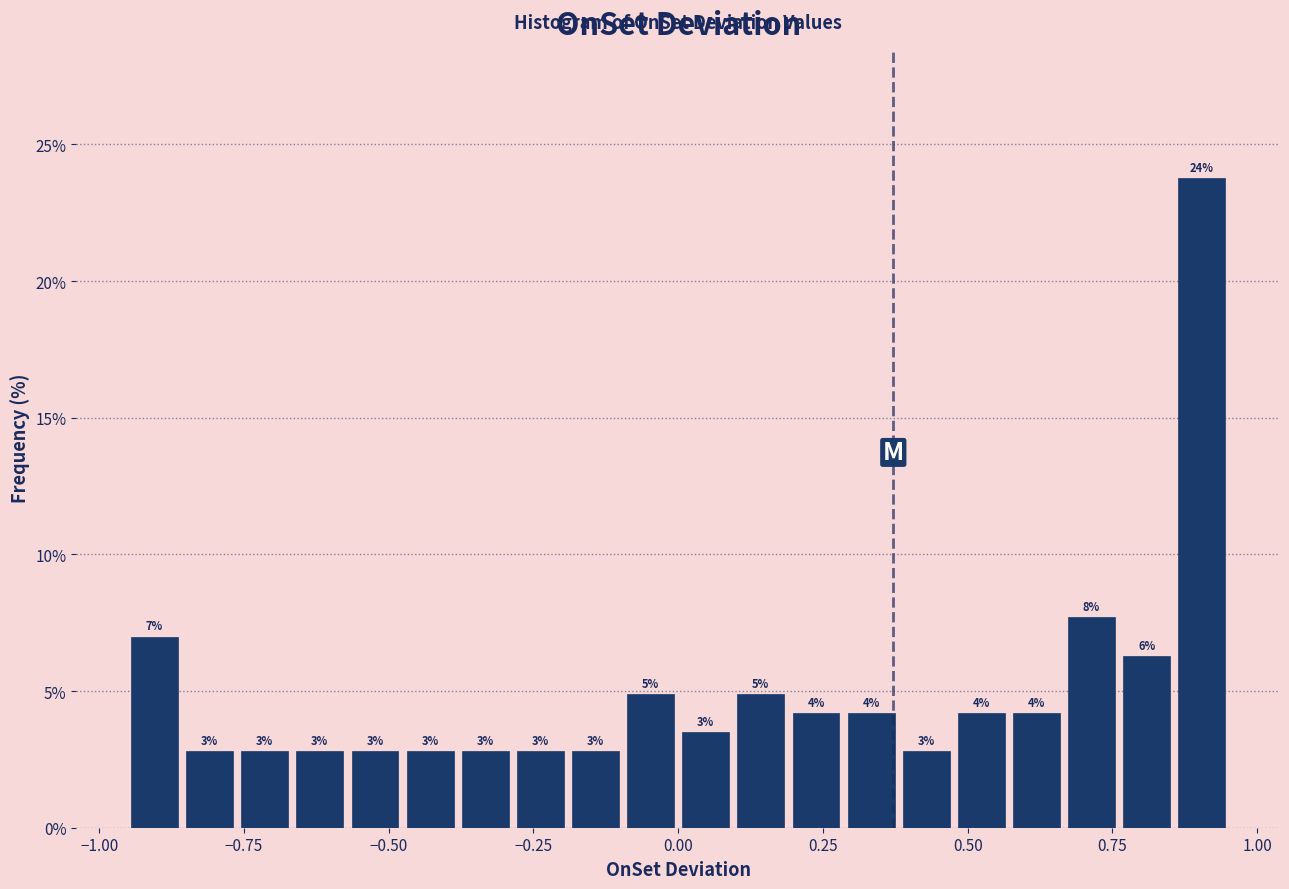

Read against the x-axis, roughly where is the centre of the tallest bar?

0.90